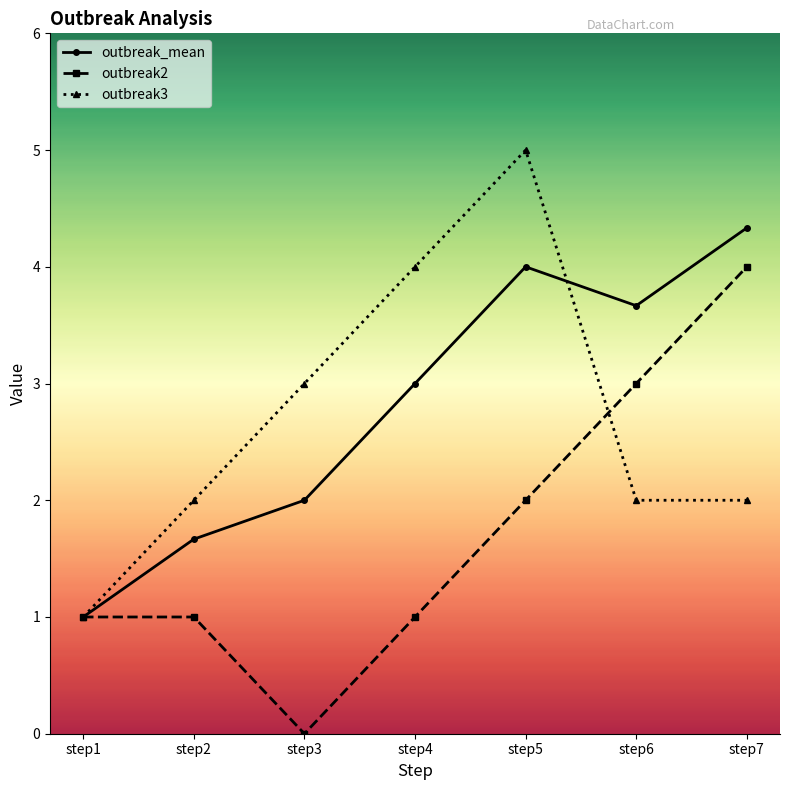

Which series has the largest total across all categories?

outbreak_mean